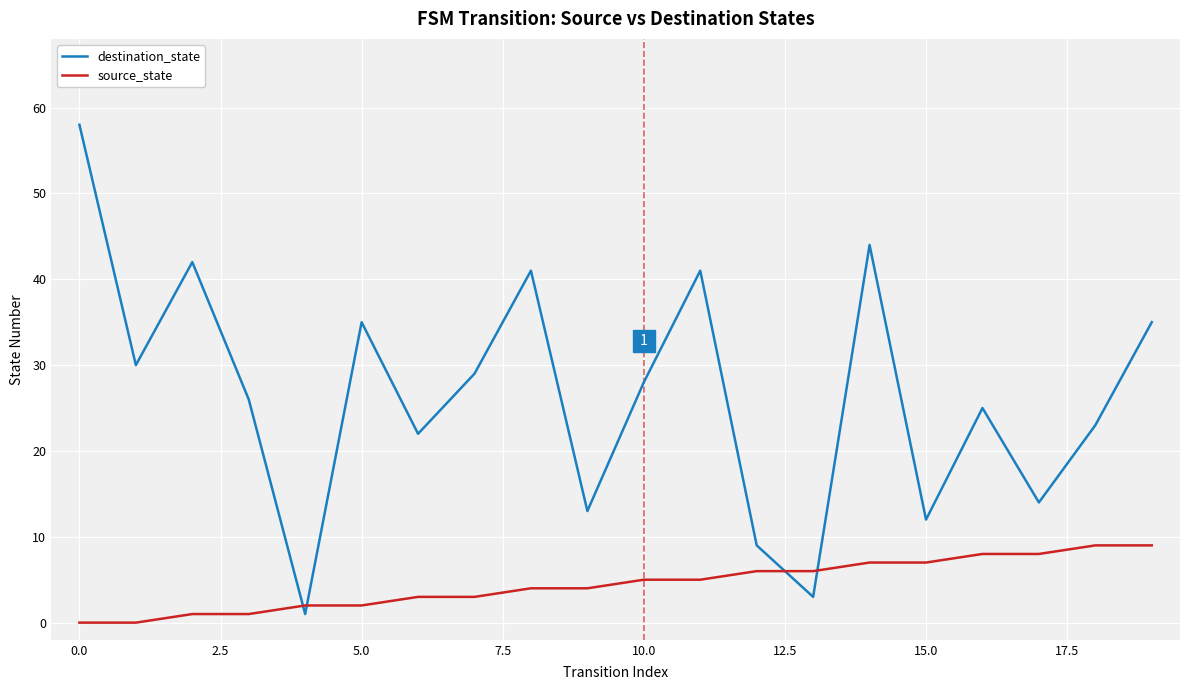

Which series has the largest range (max minus min)?

destination_state